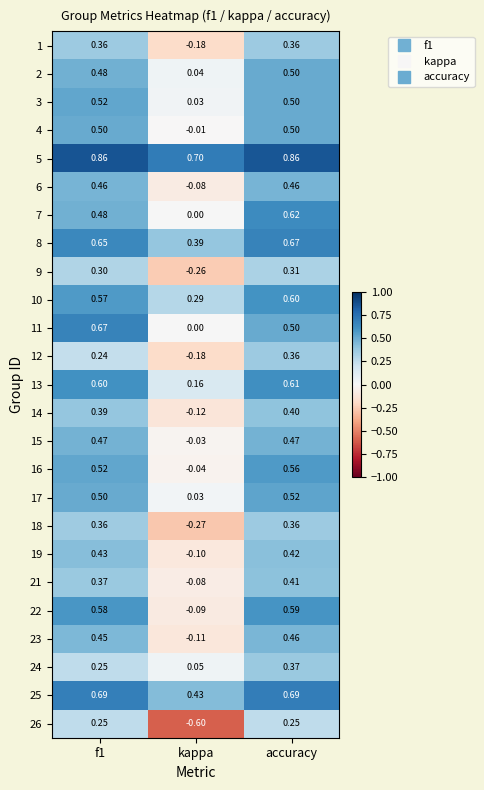

Where is 4 nearest to the value 0?

kappa